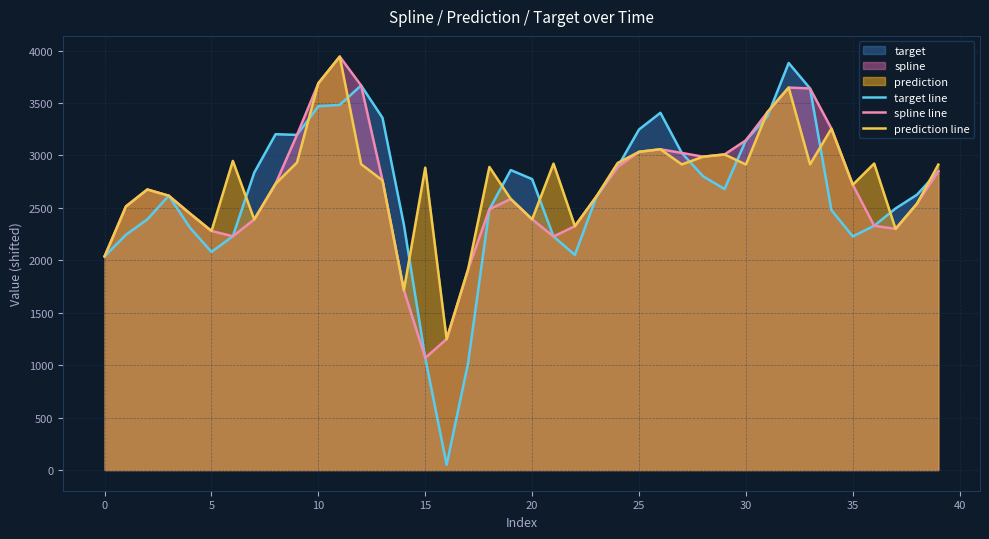

Which has a higher value, 18 or 36?

18